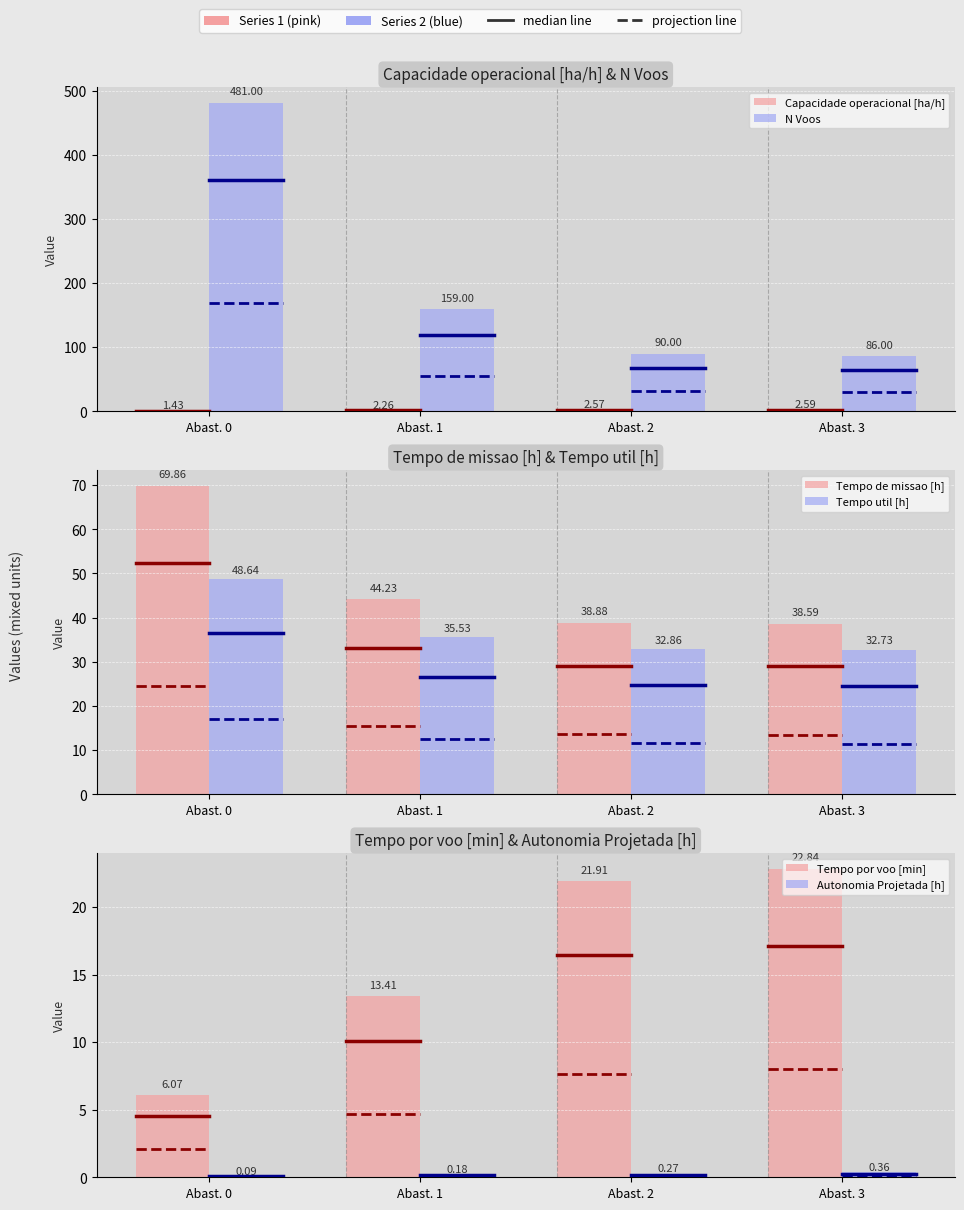

Are the bars horizontal?

No